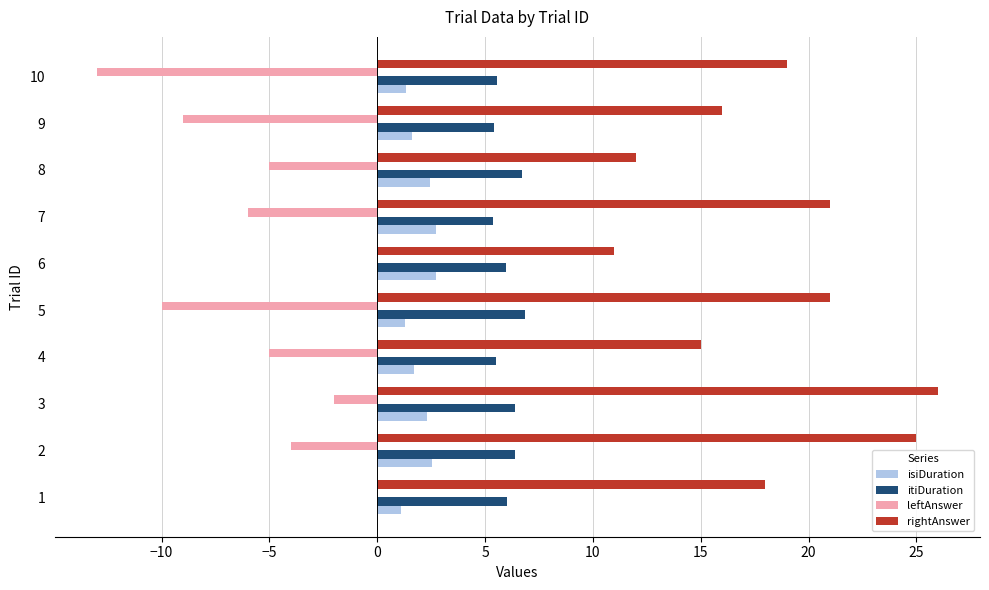

What is the highest value of the isiDuration series?

2.7